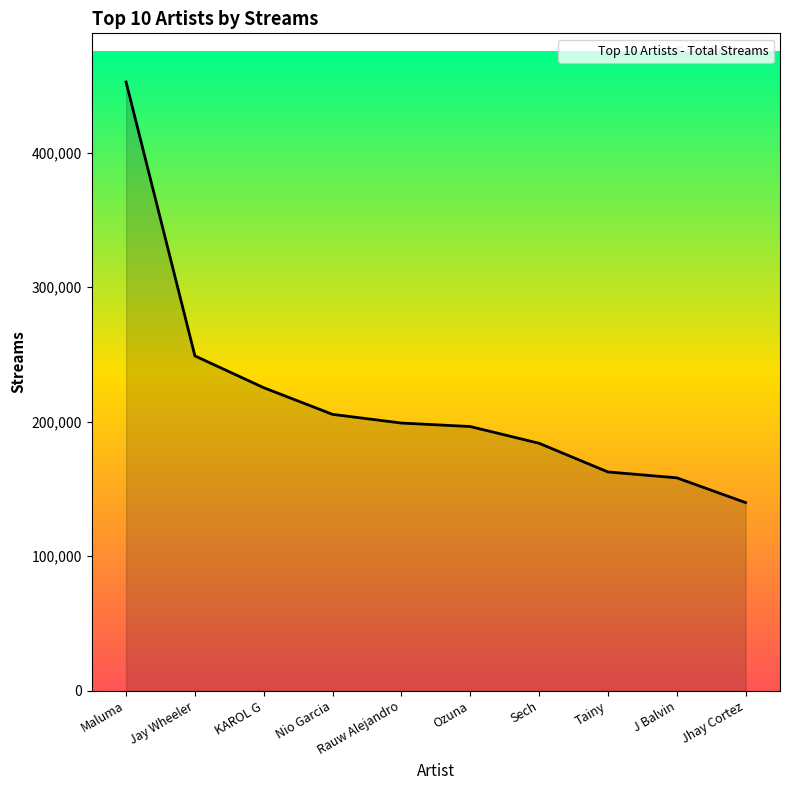

Between Tainy and KAROL G, which is larger?

KAROL G